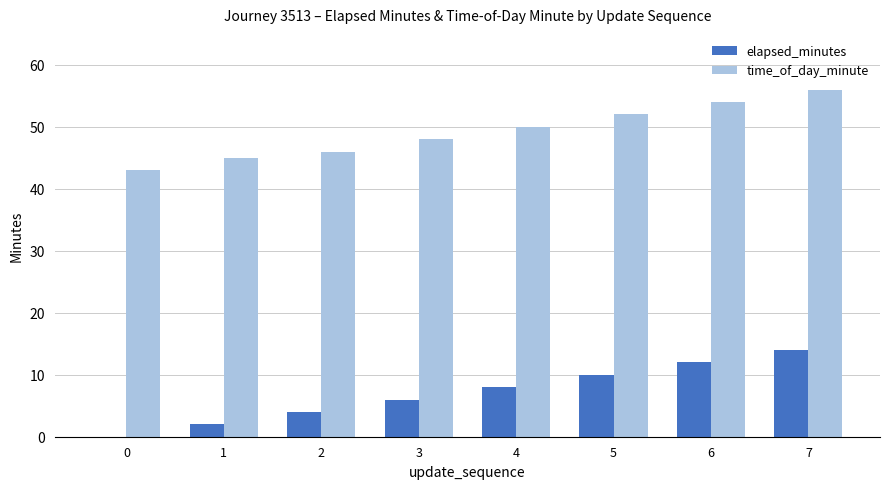

The value of time_of_day_minute at 4 is 50. True or false?

True